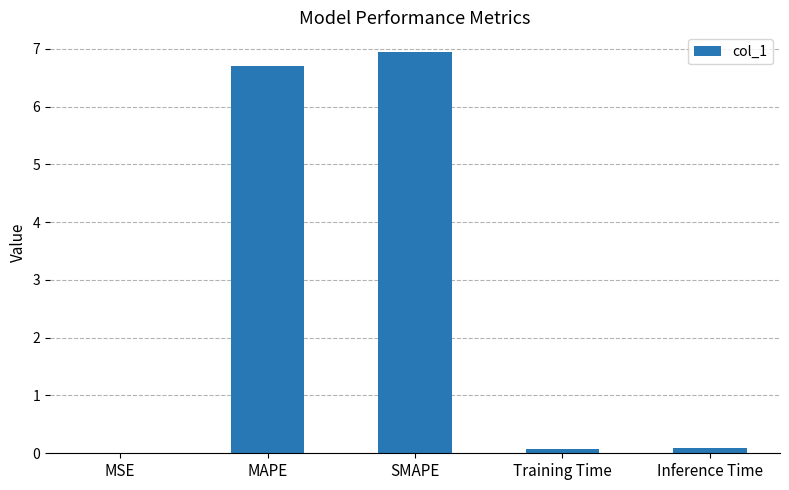

What is the greatest value displayed?

6.9